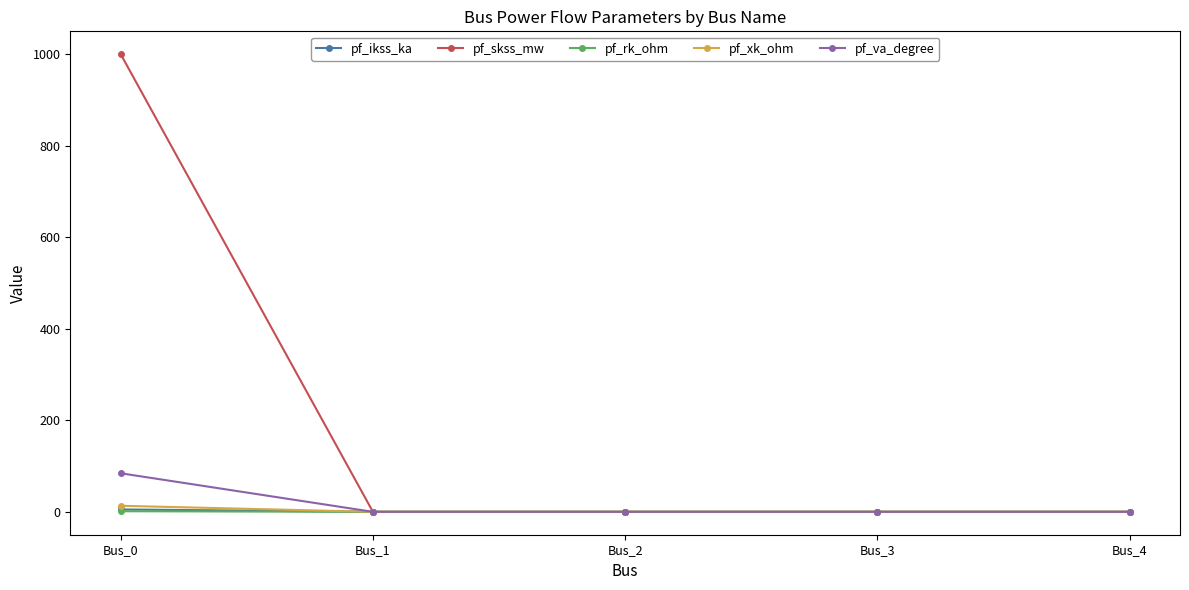

At which label does pf_skss_mw reach its peak?

Bus_0